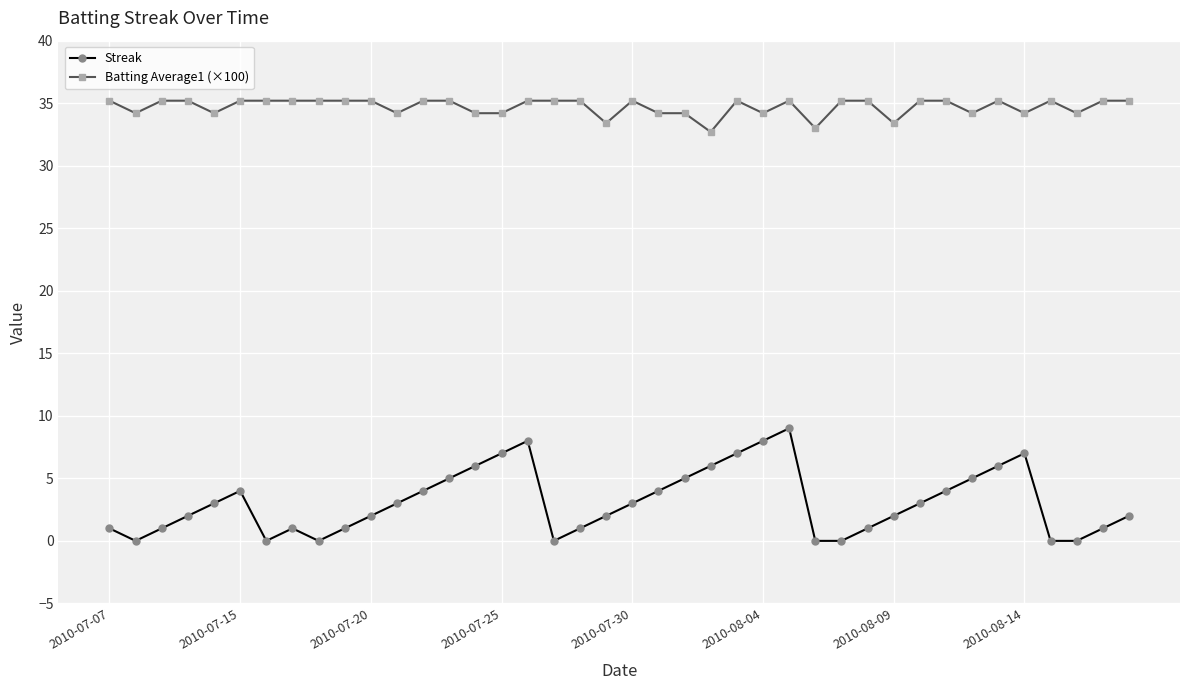

What are all the series names shown in the legend?

Streak, Batting Average1 (×100)